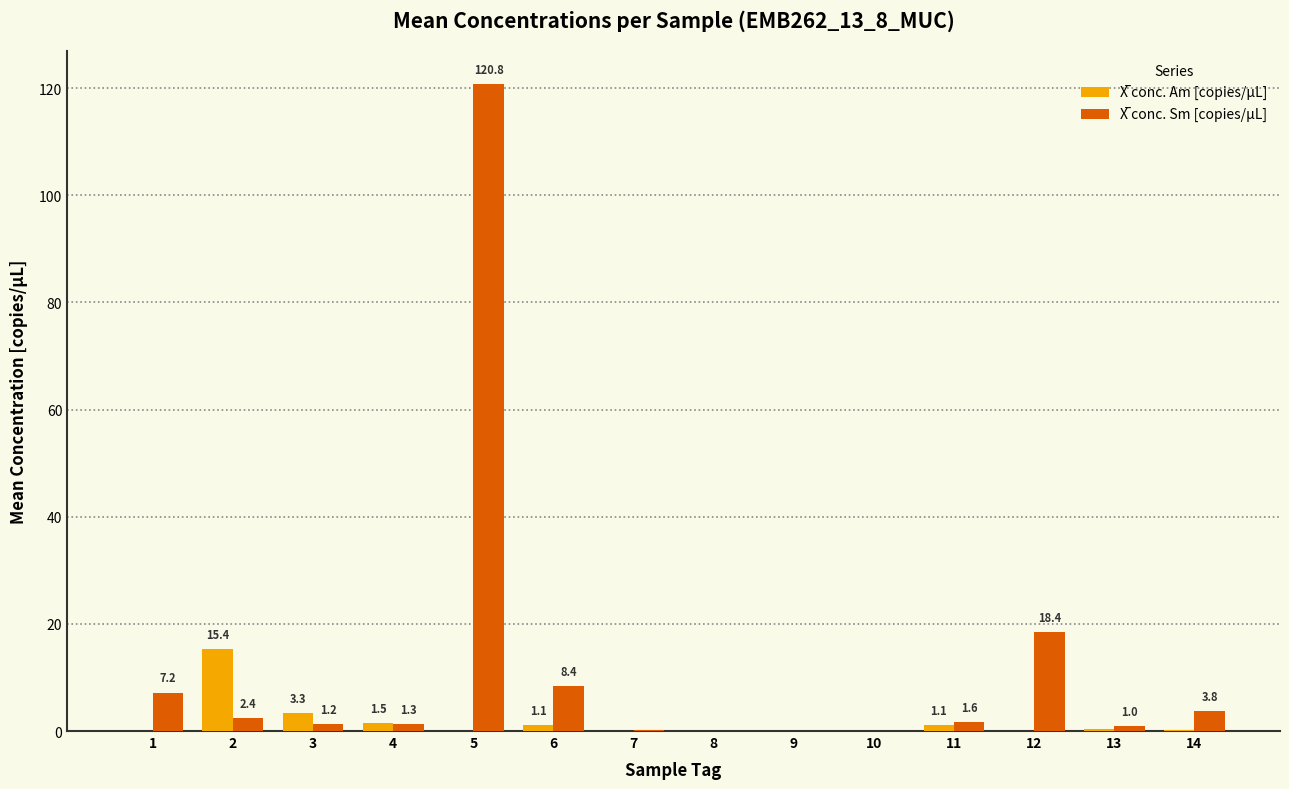

At which category is the sum across all series the highest?

5